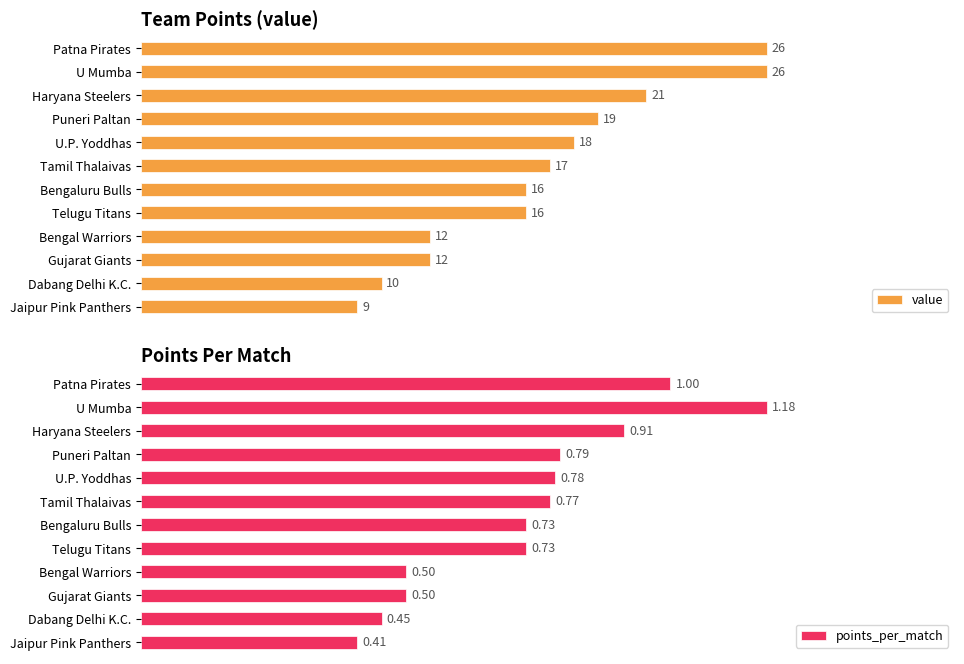

Does the chart contain any negative values?

No